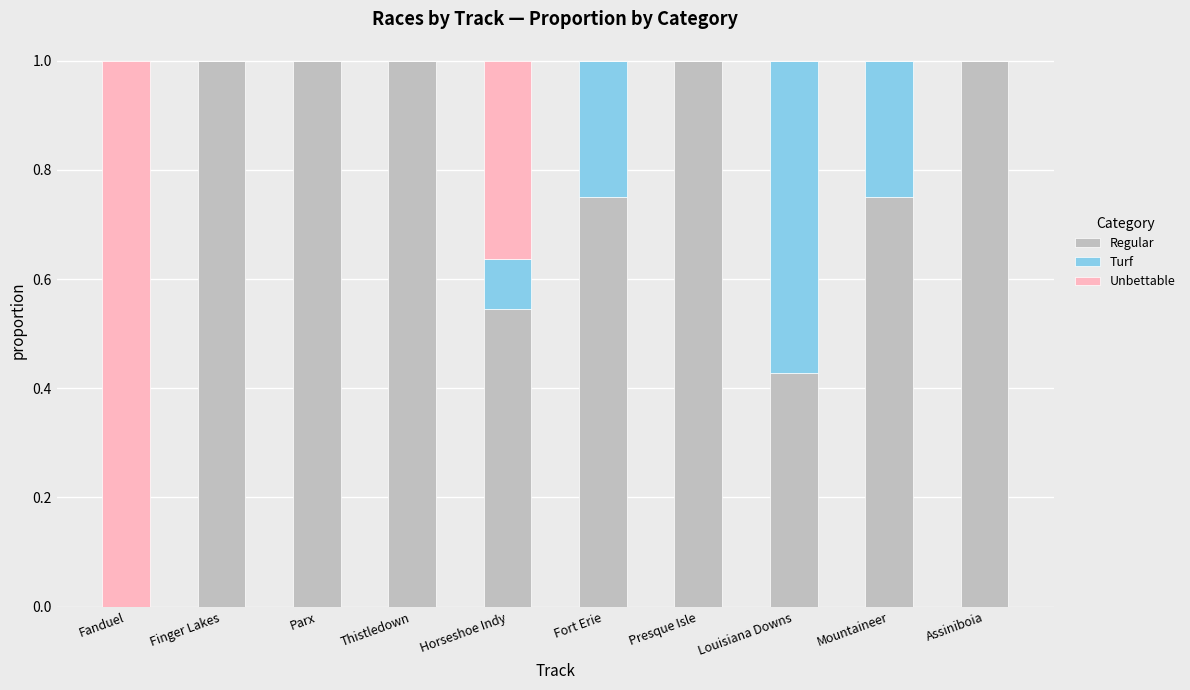

What is the total value across all series at Parx?

1.0